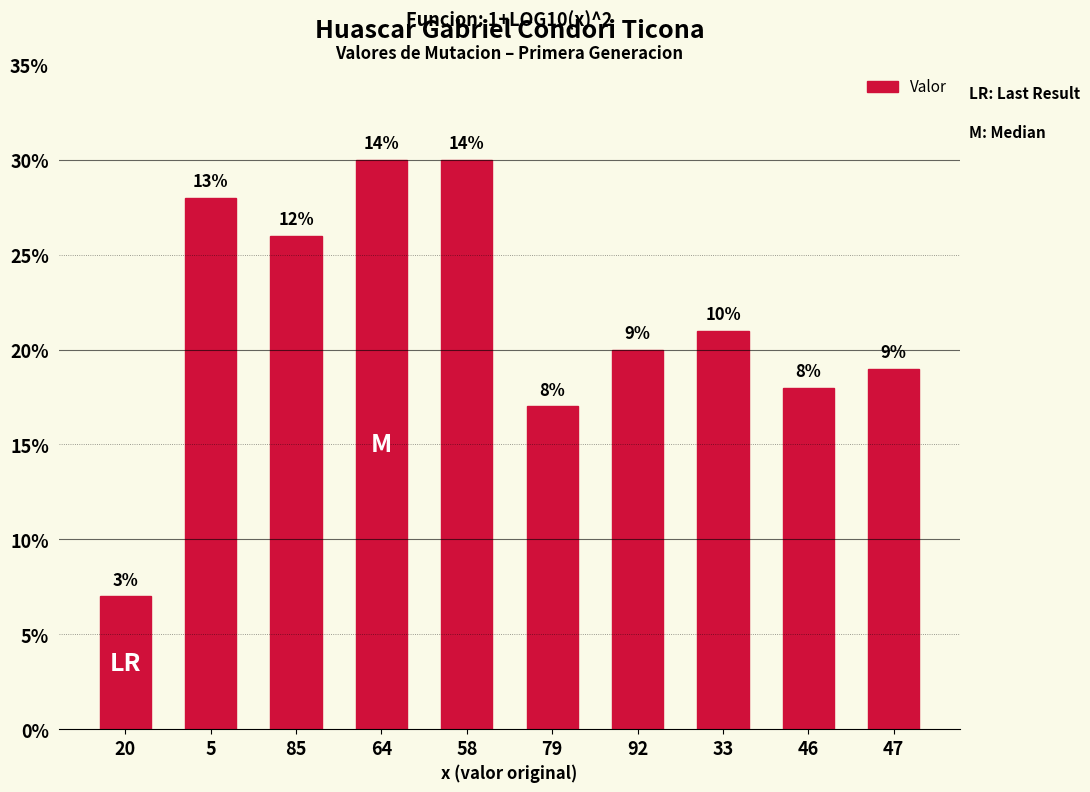

Reading left to right, transcribe all the data shown in this chart.

7	28	26	30	30	17	20	21	18	19